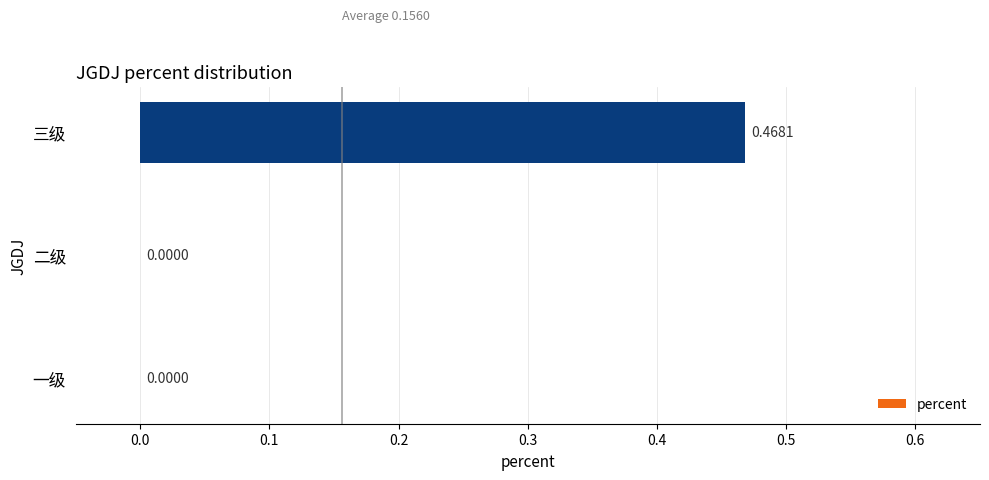

Which label corresponds to the largest value in the chart?

三级